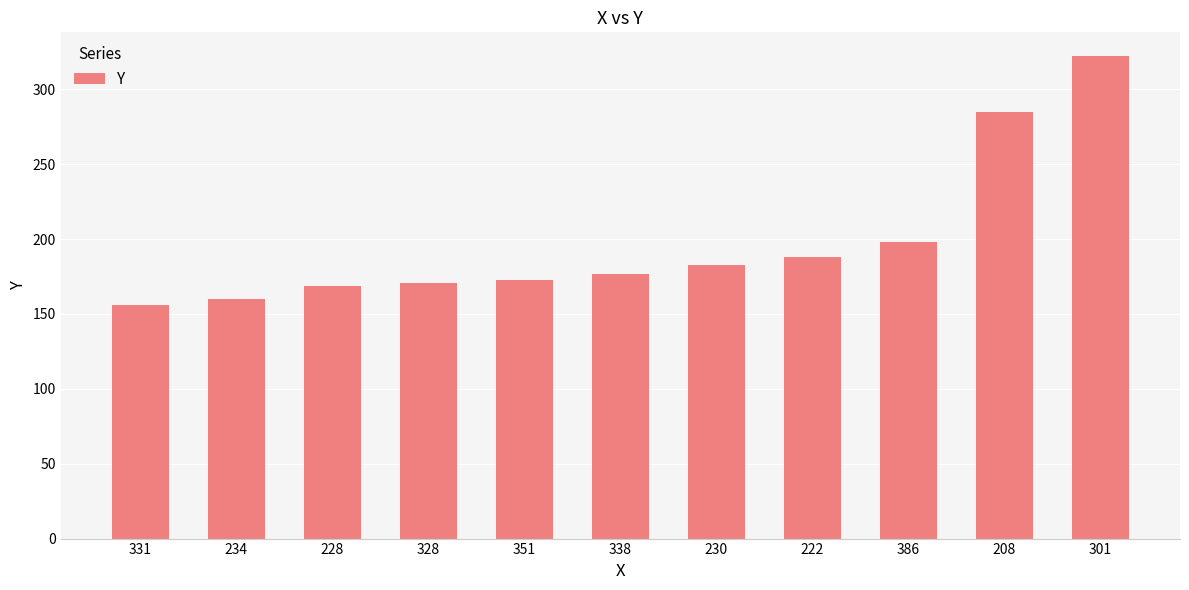

Does the chart contain any negative values?

No